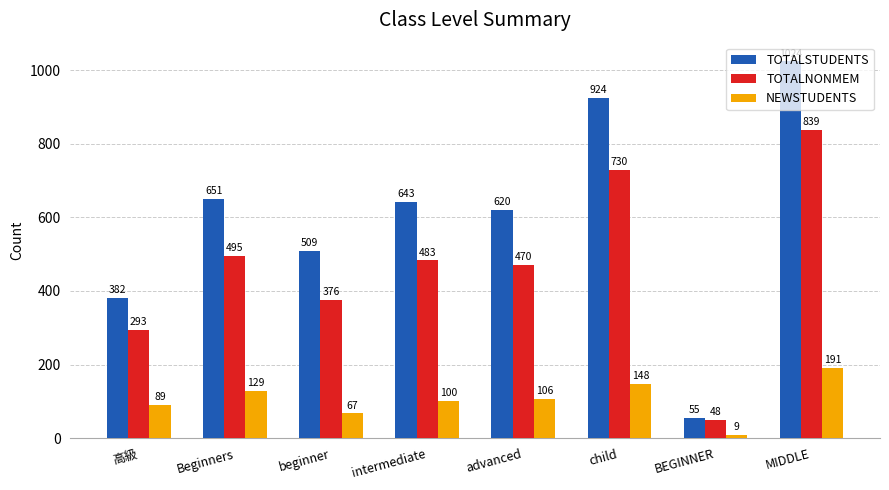

What is the difference between the maximum and minimum values in the NEWSTUDENTS series?

182